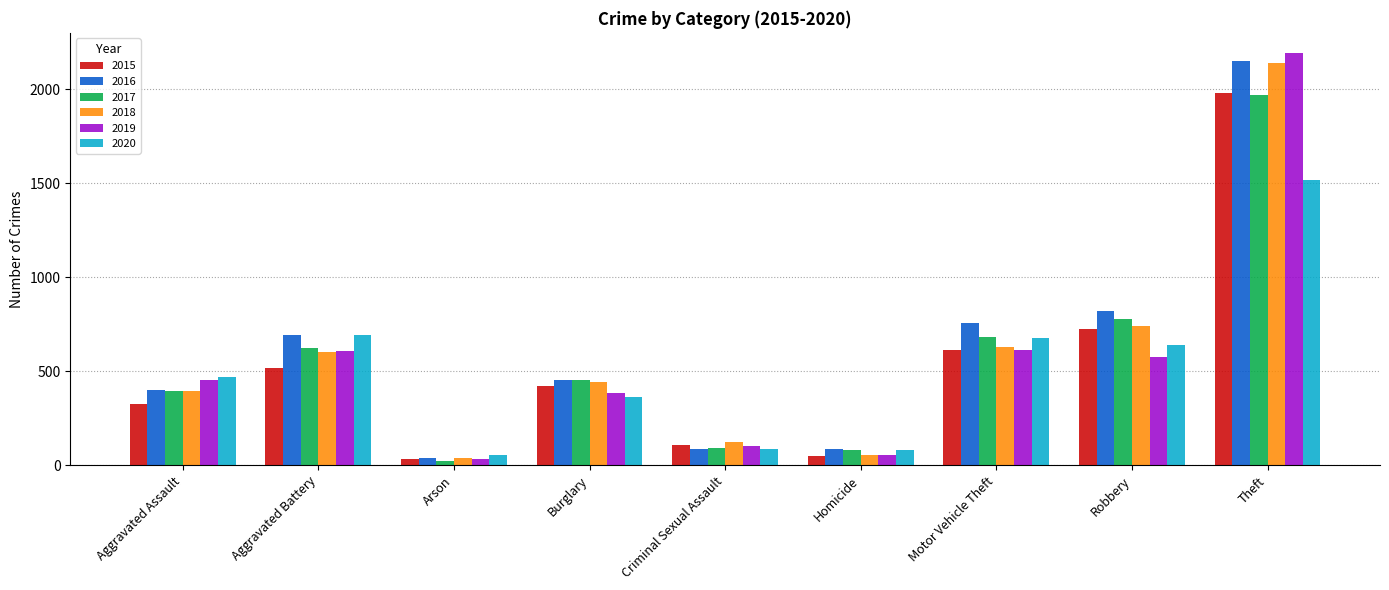

How many series are shown in this chart?

6